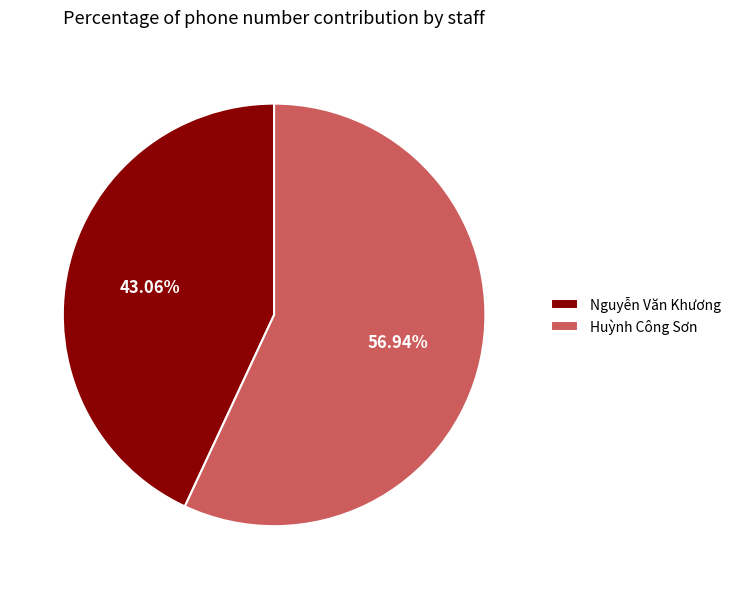

Between Nguyễn Văn Khương and Huỳnh Công Sơn, which is larger?

Huỳnh Công Sơn